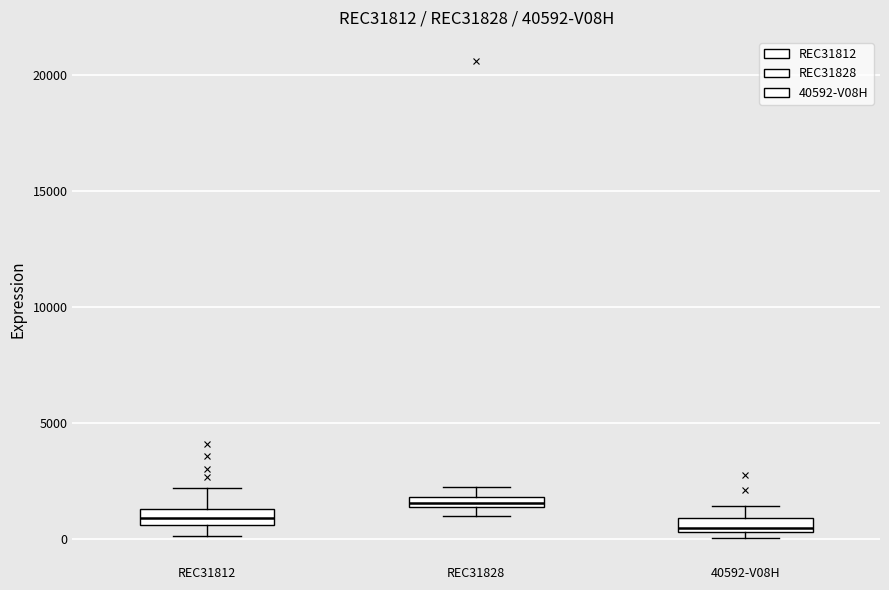

Where does the median line of the box for REC31812 sit on the y-axis? The values are not printed on the chart, so give them approximately, as read against the axis.

1000